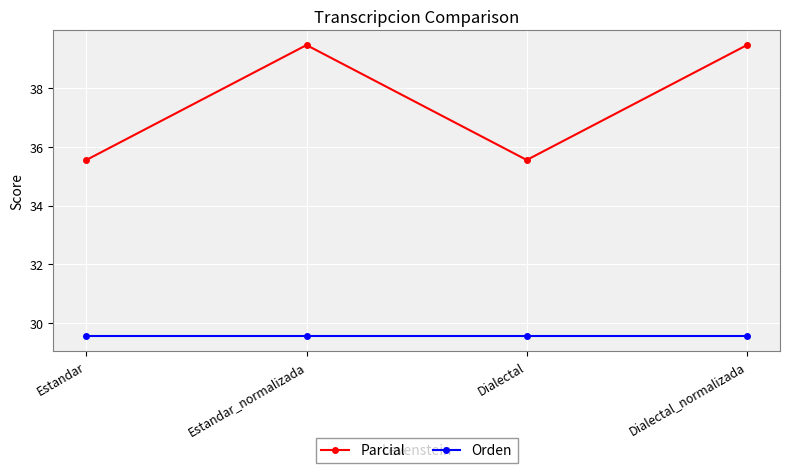

Reading left to right, what are all the values shown in this chart?

Parcial: 35.6	39.5	35.6	39.5
Orden: 29.5	29.5	29.5	29.5